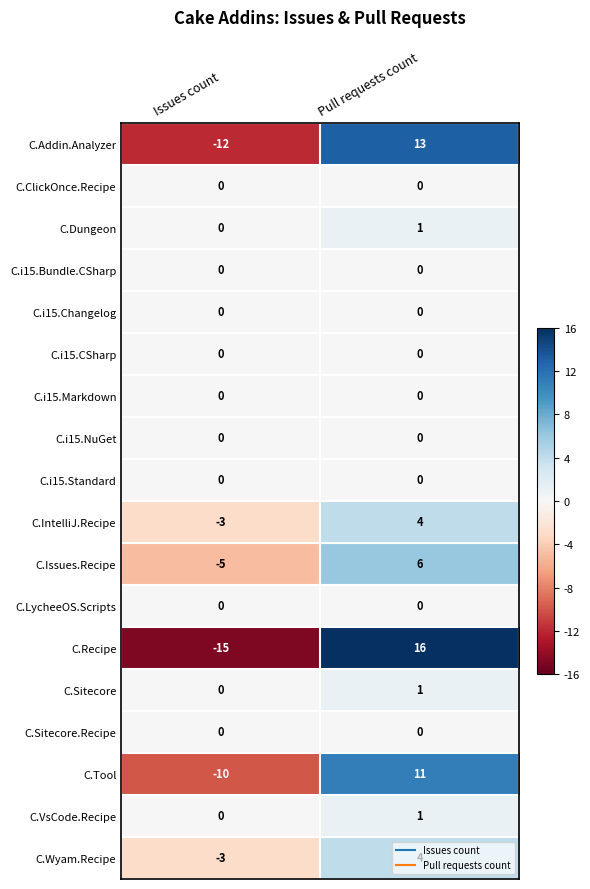

What is the maximum value shown in the chart?

16